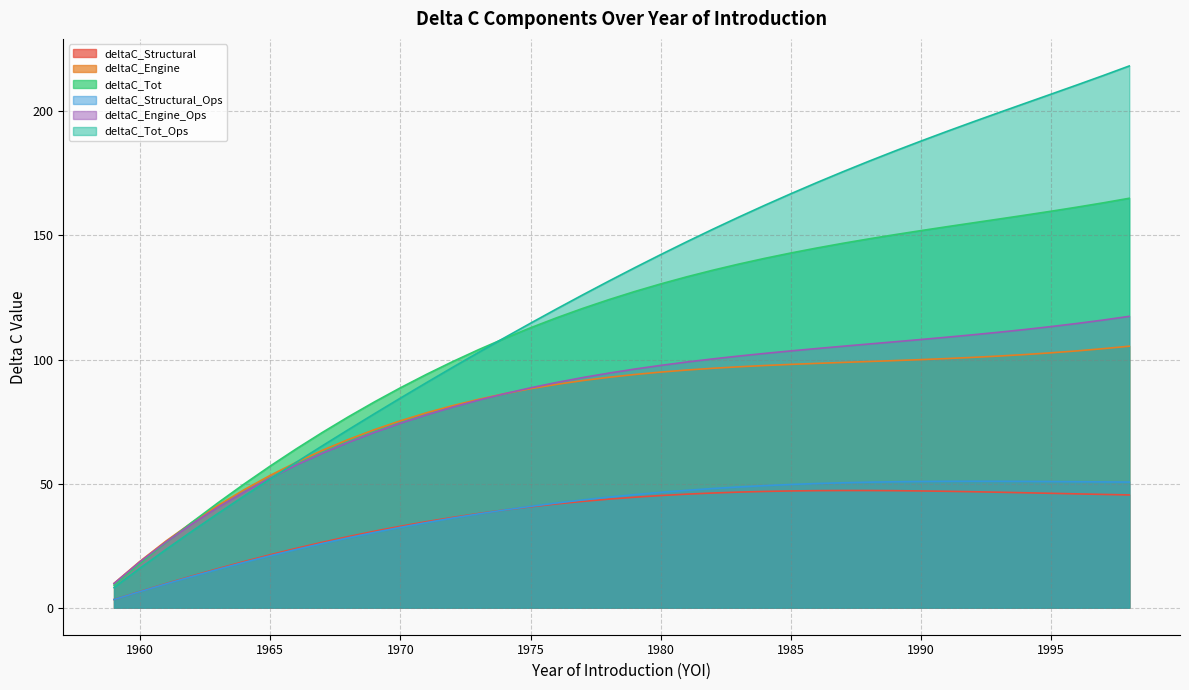

Reading left to right, list all the values displayed in this chart.

deltaC_Structural: 1959=3.3	1960=6.5	1961=9.7	1962=12.8	1963=15.7	1964=18.6	1965=21.3	1966=23.9	1967=26.3	1968=28.6	1969=30.8	1970=32.8	1971=34.7	1972=36.4	1973=37.9	1974=39.4	1975=40.6	1976=41.8	1977=42.8	1978=43.7	1979=44.5	1980=45.2	1981=45.7	1982=46.2	1983=46.6	1984=46.8	1985=47.0	1986=47.2	1987=47.2	1988=47.2	1989=47.1	1990=47.0	1991=46.9	1992=46.7	1993=46.5	1994=46.3	1995=46.1	1996=45.8	1997=45.6	1998=45.4
deltaC_Engine: 1959=9.8	1960=18.7	1961=26.9	1962=34.4	1963=41.2	1964=47.5	1965=53.3	1966=58.6	1967=63.4	1968=67.8	1969=71.7	1970=75.3	1971=78.5	1972=81.4	1973=84.0	1974=86.2	1975=88.2	1976=90.0	1977=91.5	1978=92.8	1979=94.0	1980=94.9	1981=95.8	1982=96.5	1983=97.1	1984=97.6	1985=98.0	1986=98.4	1987=98.8	1988=99.2	1989=99.6	1990=100.0	1991=100.4	1992=100.9	1993=101.4	1994=102.0	1995=102.7	1996=103.5	1997=104.4	1998=105.4
deltaC_Tot: 1959=9.1	1960=17.8	1961=26.3	1962=34.5	1963=42.3	1964=49.8	1965=57.1	1966=64.0	1967=70.6	1968=76.9	1969=82.9	1970=88.6	1971=94.0	1972=99.1	1973=104.0	1974=108.5	1975=112.8	1976=116.8	1977=120.6	1978=124.1	1979=127.4	1980=130.5	1981=133.3	1982=136.0	1983=138.5	1984=140.8	1985=142.9	1986=145.0	1987=146.8	1988=148.6	1989=150.3	1990=152.0	1991=153.5	1992=155.1	1993=156.6	1994=158.2	1995=159.8	1996=161.4	1997=163.2	1998=165.0
deltaC_Structural_Ops: 1959=3.3	1960=6.5	1961=9.6	1962=12.6	1963=15.5	1964=18.3	1965=20.9	1966=23.4	1967=25.9	1968=28.1	1969=30.3	1970=32.4	1971=34.3	1972=36.1	1973=37.8	1974=39.3	1975=40.8	1976=42.2	1977=43.4	1978=44.5	1979=45.5	1980=46.5	1981=47.3	1982=48.0	1983=48.6	1984=49.2	1985=49.6	1986=50.0	1987=50.3	1988=50.6	1989=50.7	1990=50.8	1991=50.9	1992=50.9	1993=50.9	1994=50.9	1995=50.8	1996=50.7	1997=50.7	1998=50.6
deltaC_Engine_Ops: 1959=9.7	1960=18.5	1961=26.5	1962=33.8	1963=40.5	1964=46.6	1965=52.3	1966=57.5	1967=62.2	1968=66.6	1969=70.6	1970=74.3	1971=77.7	1972=80.8	1973=83.6	1974=86.2	1975=88.6	1976=90.8	1977=92.7	1978=94.5	1979=96.1	1980=97.6	1981=99.0	1982=100.2	1983=101.4	1984=102.5	1985=103.5	1986=104.4	1987=105.4	1988=106.3	1989=107.2	1990=108.1	1991=109.0	1992=110.0	1993=111.0	1994=112.1	1995=113.3	1996=114.5	1997=115.9	1998=117.4
deltaC_Tot_Ops: 1959=8.1	1960=15.9	1961=23.5	1962=30.8	1963=38.0	1964=45.0	1965=51.9	1966=58.6	1967=65.2	1968=71.7	1969=78.1	1970=84.4	1971=90.7	1972=96.8	1973=102.8	1974=108.8	1975=114.6	1976=120.4	1977=126.0	1978=131.6	1979=137.0	1980=142.3	1981=147.5	1982=152.5	1983=157.4	1984=162.2	1985=166.8	1986=171.3	1987=175.7	1988=179.9	1989=184.0	1990=188.1	1991=192.0	1992=195.8	1993=199.5	1994=203.3	1995=207.0	1996=210.7	1997=214.5	1998=218.3